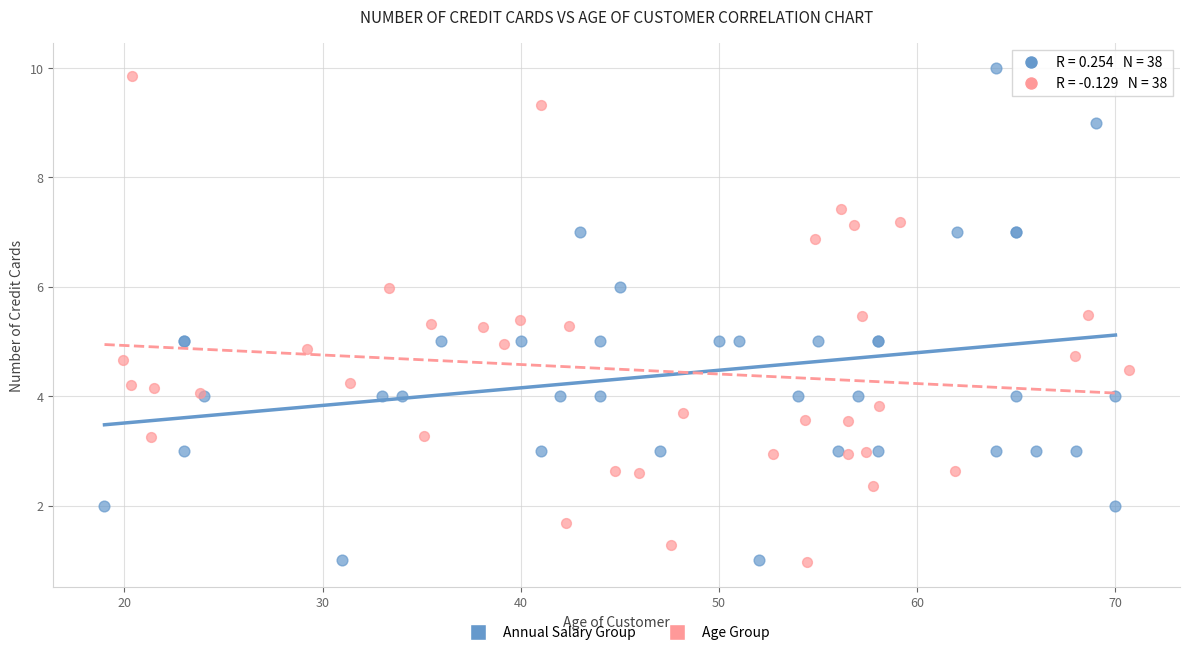

Which series has the widest spread of Y values?

Annual Salary Group